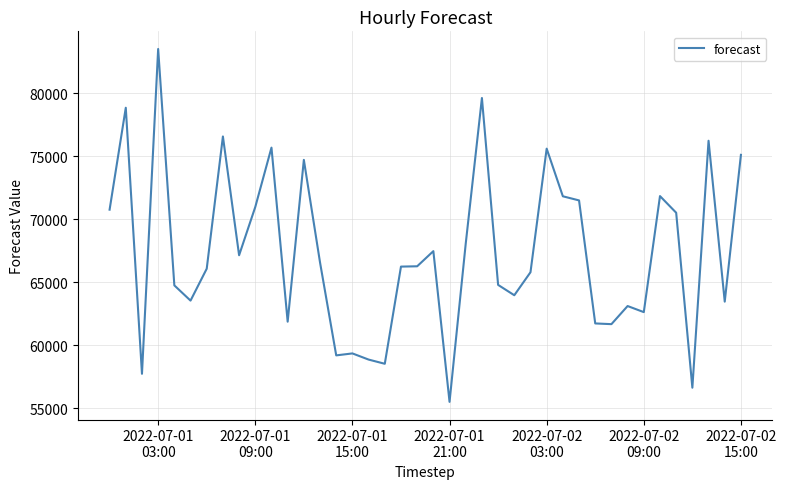

What is the greatest value displayed?

83512.0